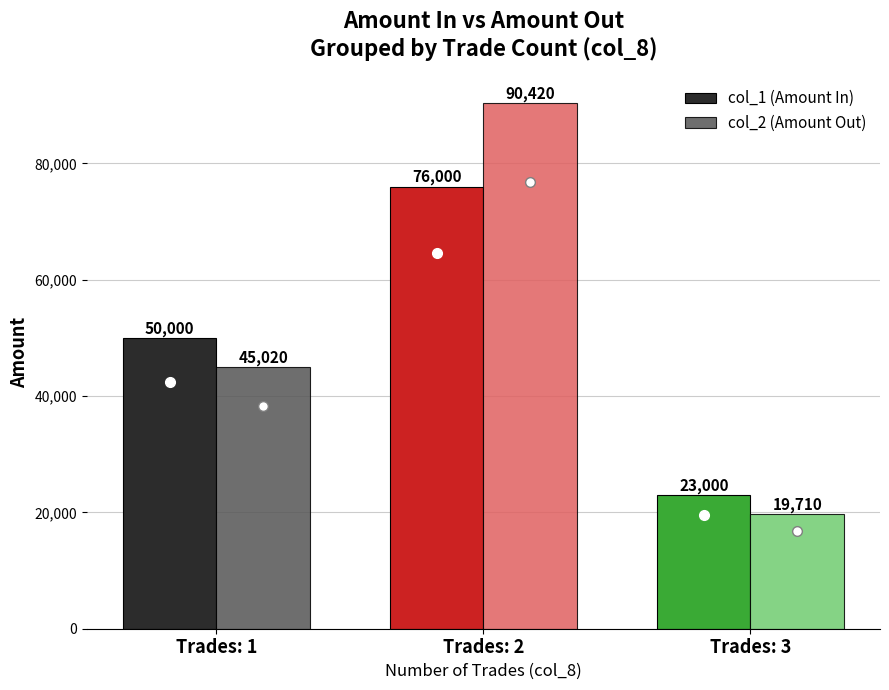

Count the col_2 (Amount Out) values in the range 19710 to 90420.

3